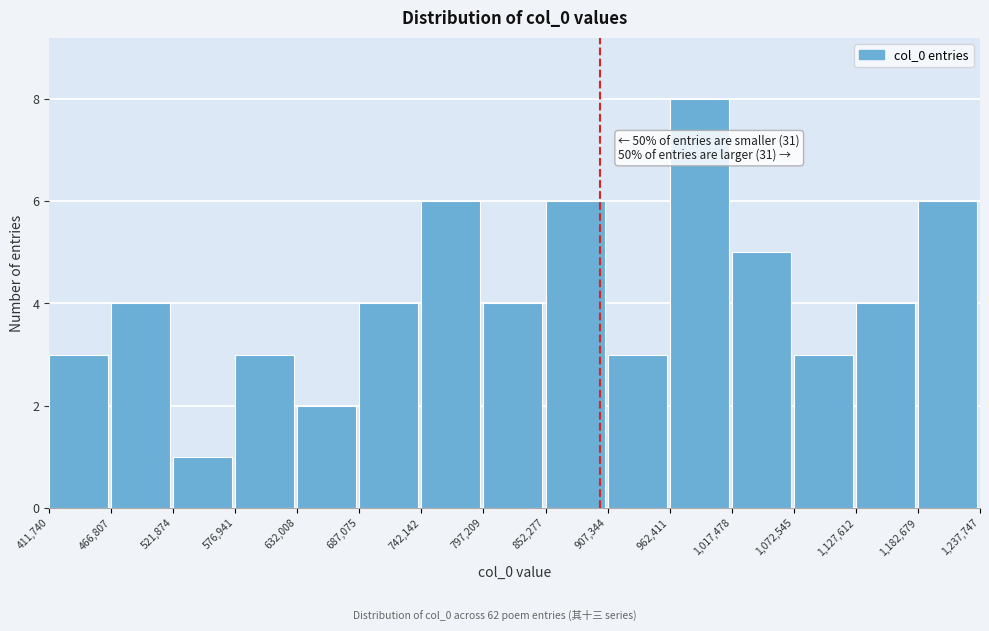

Over which range of the x-axis is the bar tallest?

962,411 to 1,017,478